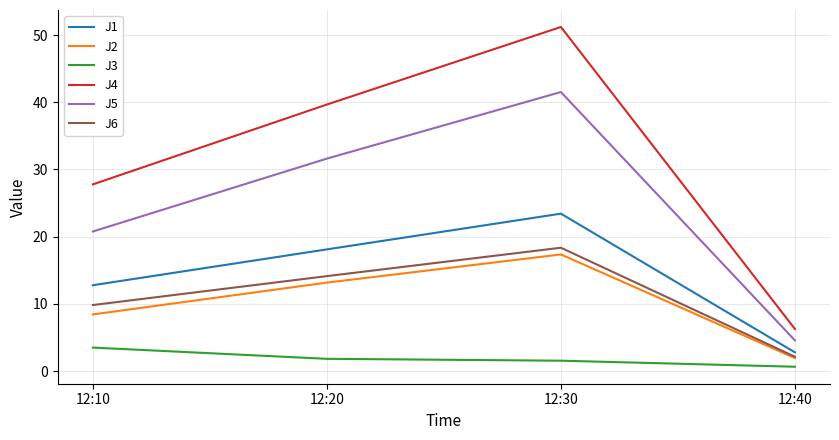

What is the spread (max minus min) of values at 12:30?

49.7